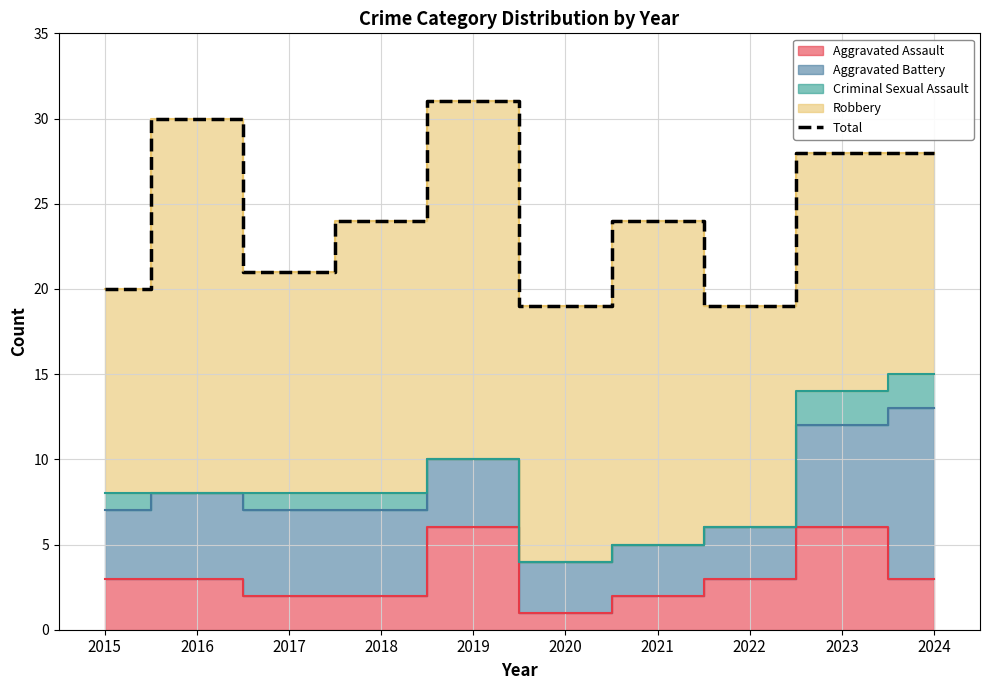

Rank the categories by value from lowest to highest.

2020, 2022, 2015, 2017, 2018, 2021, 2023, 2024, 2016, 2019